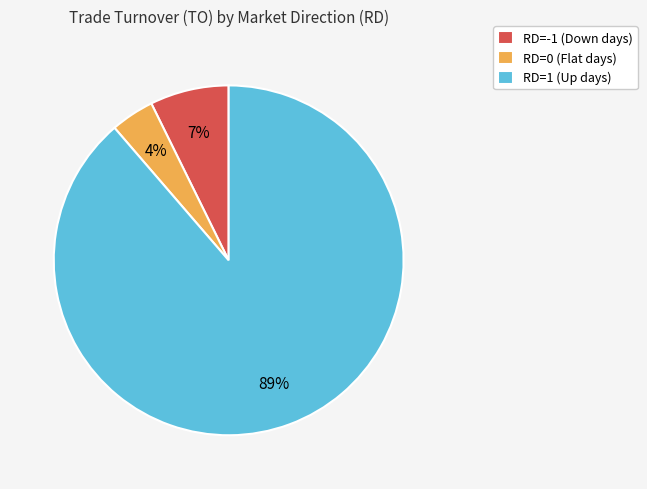

To the nearest percent, what is the difference between the largest and smallest slice percentages?

85%